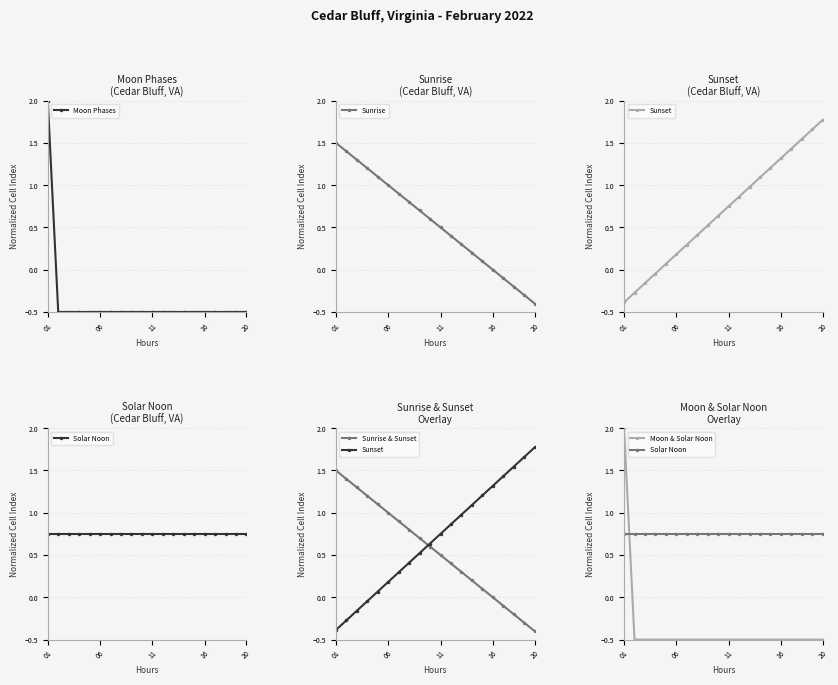

Between which two adjacent categories do Sunrise and Sunset first intersect?

8 and 9